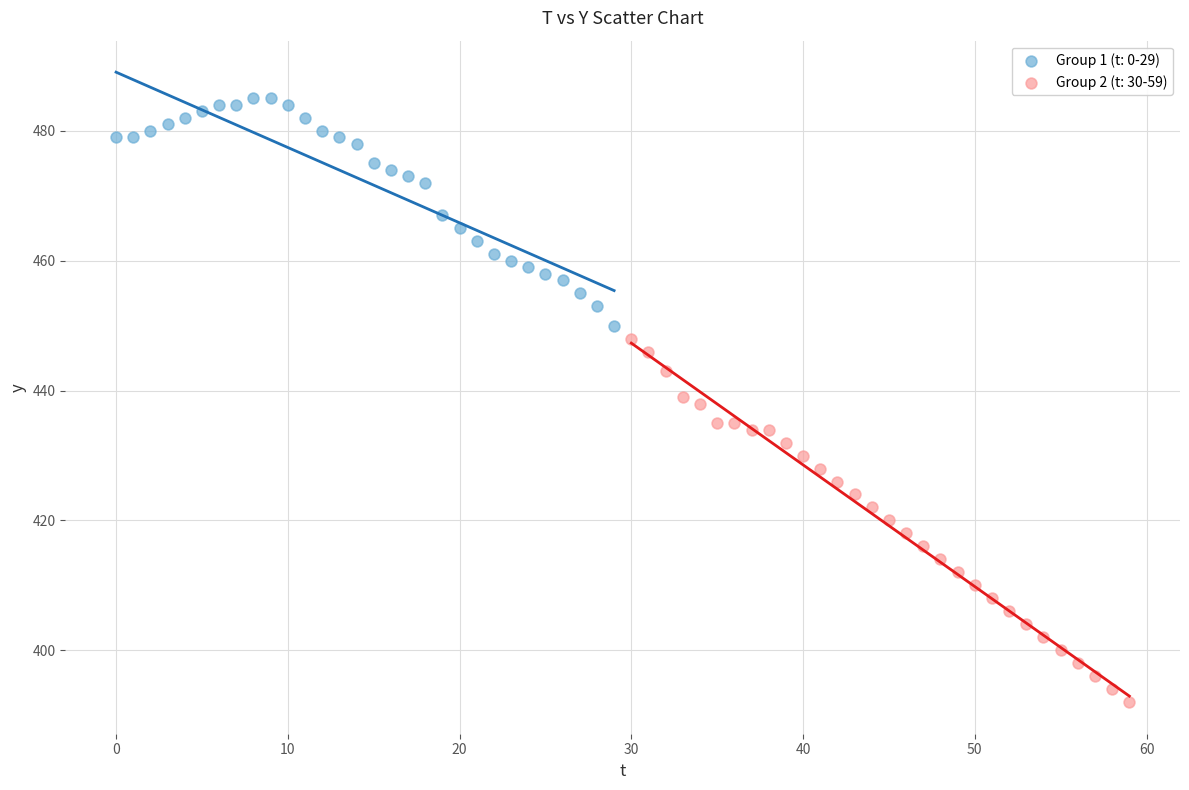

Which series has the largest Y range (max minus min)?

Group 2 (t: 30-59)